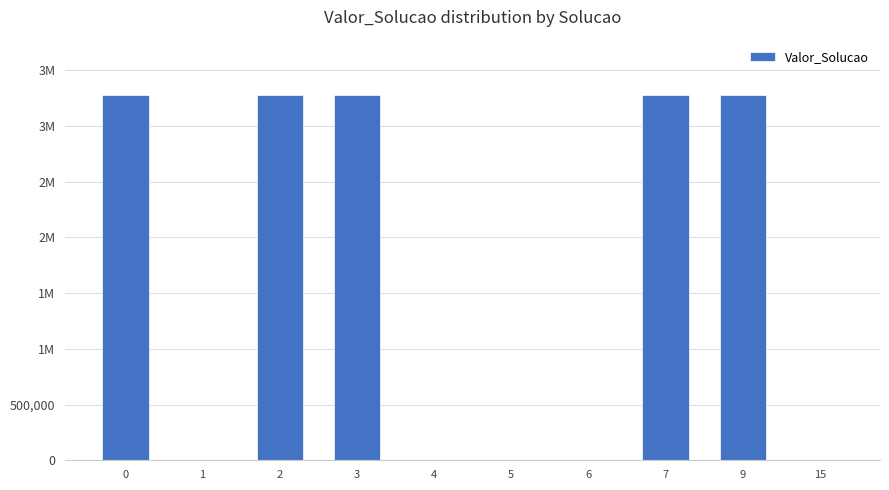

What is the difference between the maximum and minimum values?

3282011